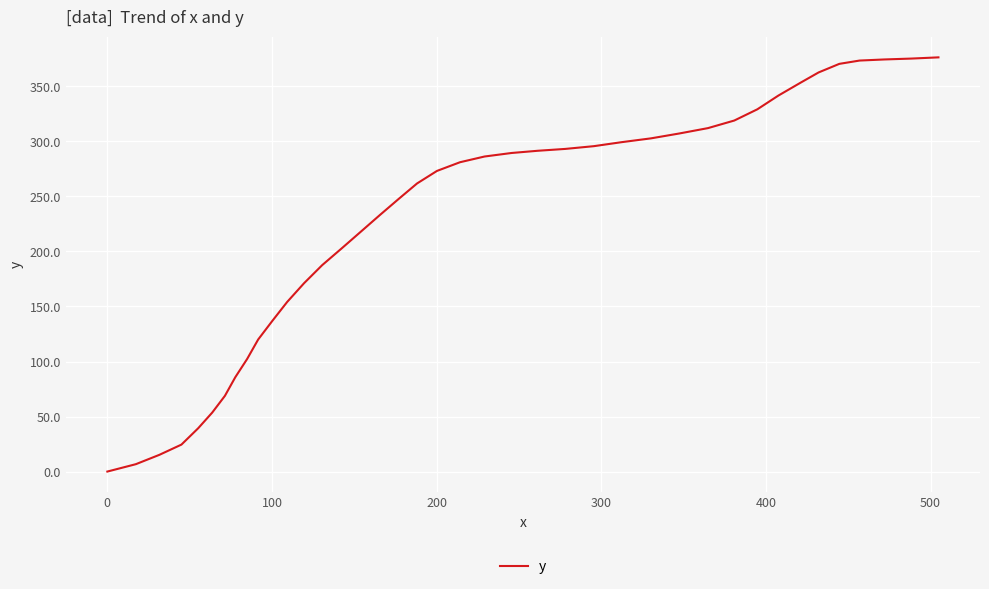

What is the difference between the maximum and minimum values?

376.4